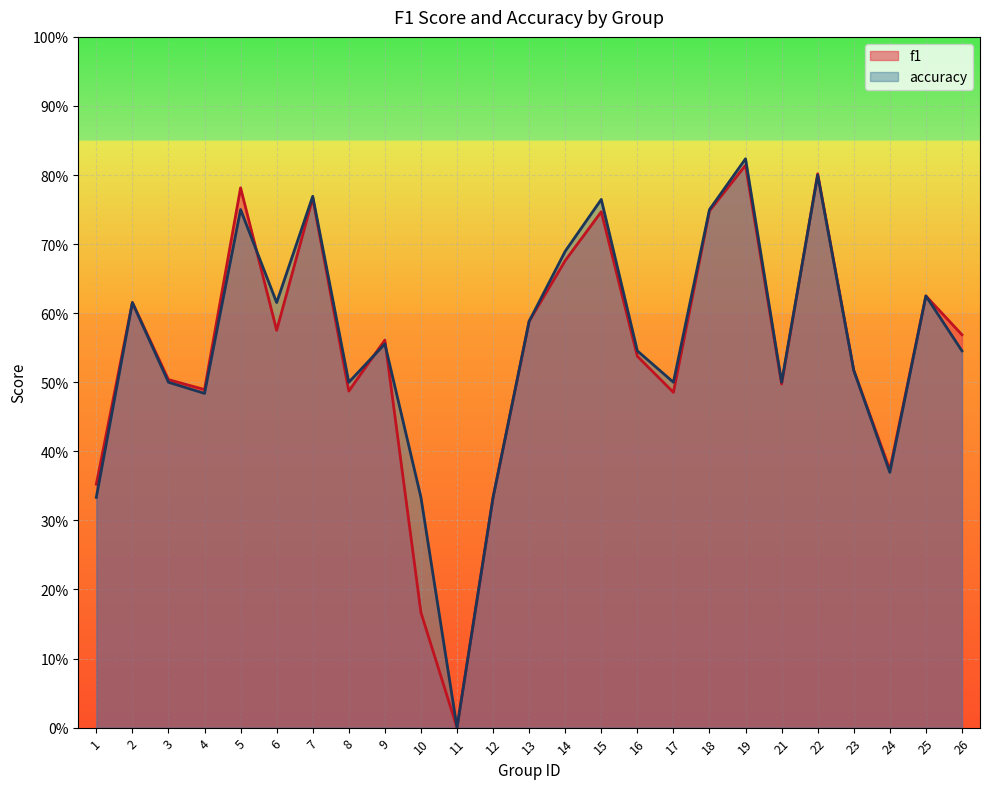

What is the difference between the maximum and minimum values in the f1 series?

0.8